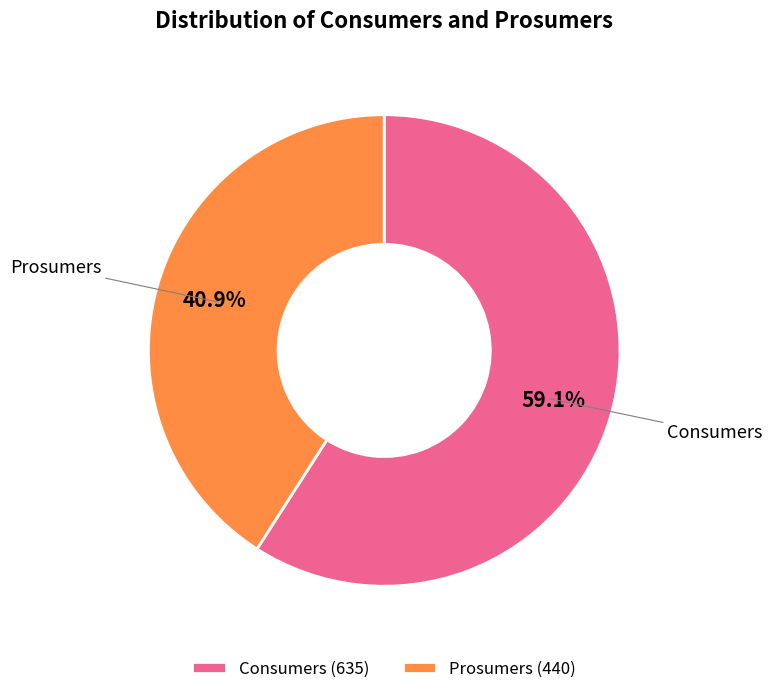

To the nearest percent, what is the combined percentage of Consumers and Prosumers?

100%